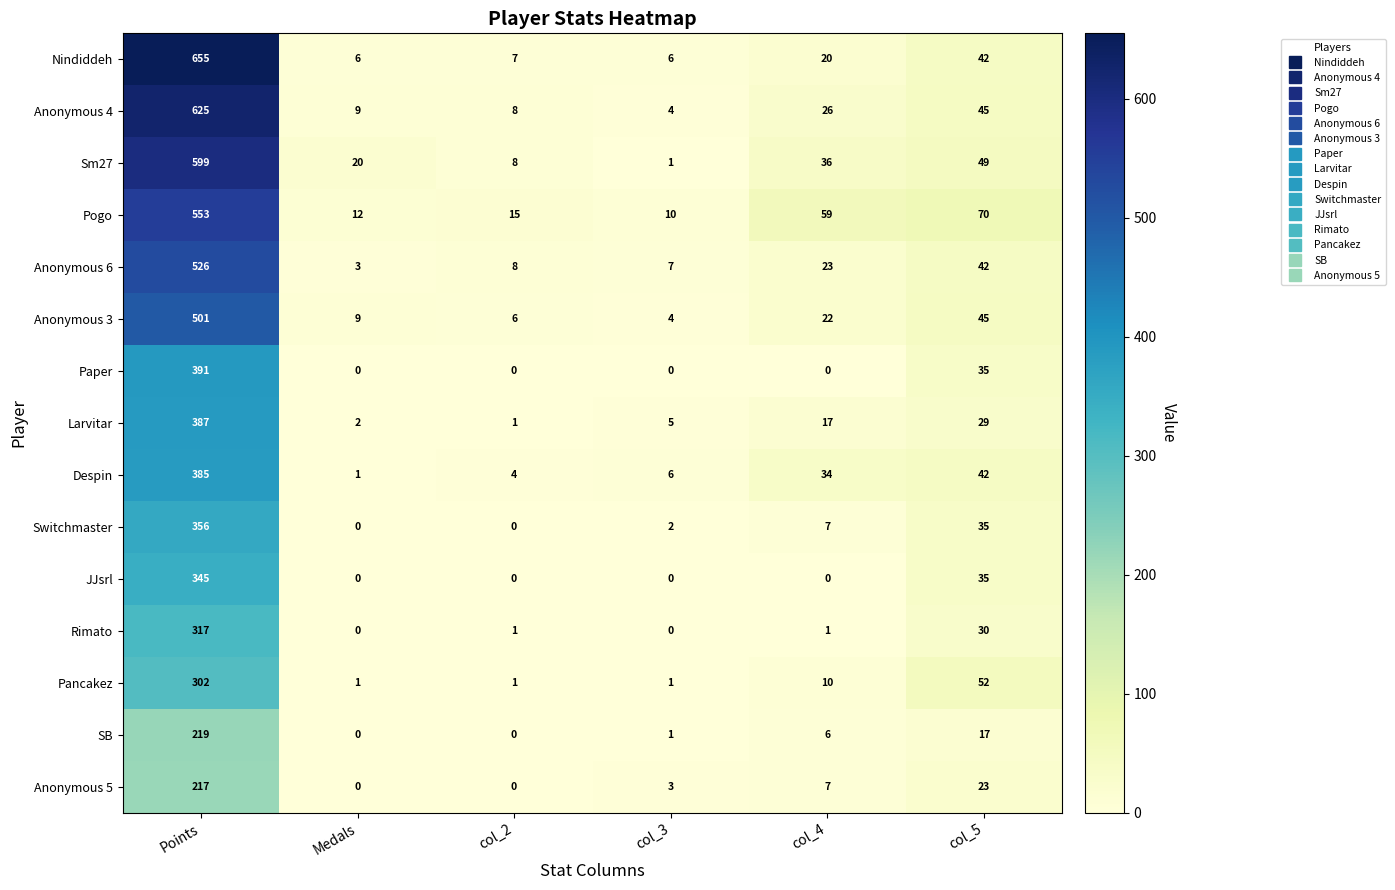

List the series in order of their peak value, lowest first.

Anonymous 5, SB, Pancakez, Rimato, JJsrl, Switchmaster, Despin, Larvitar, Paper, Anonymous 3, Anonymous 6, Pogo, Sm27, Anonymous 4, Nindiddeh